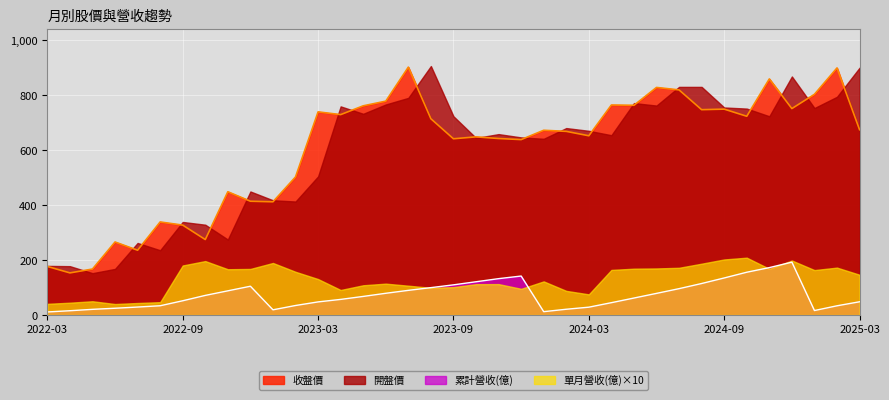

The value of 累計營收(億) at 2024-09 is 52.4. True or false?

False